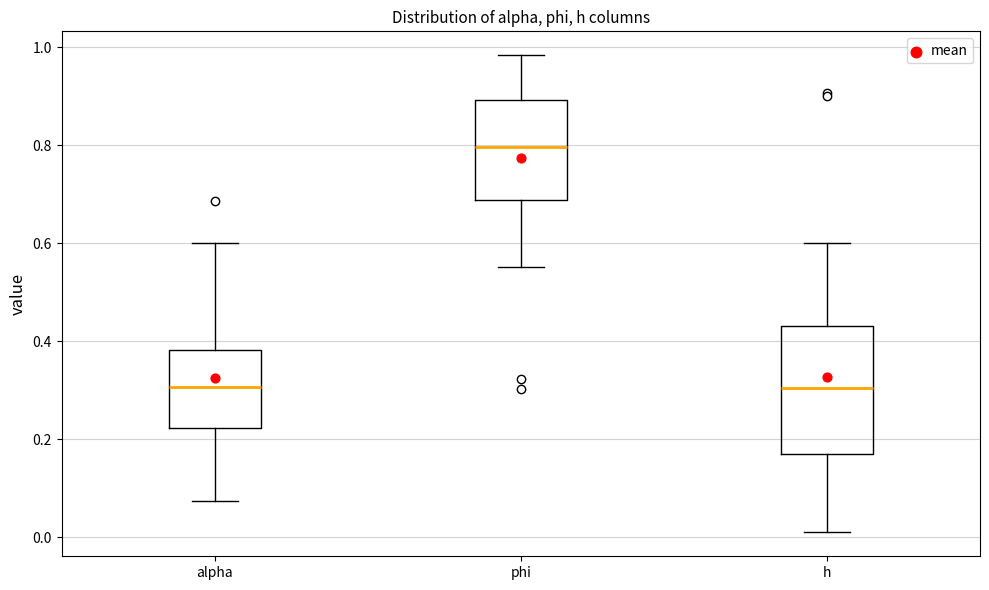

Comparing the boxes themselves (not the whiskers), which one is the tallest?

h